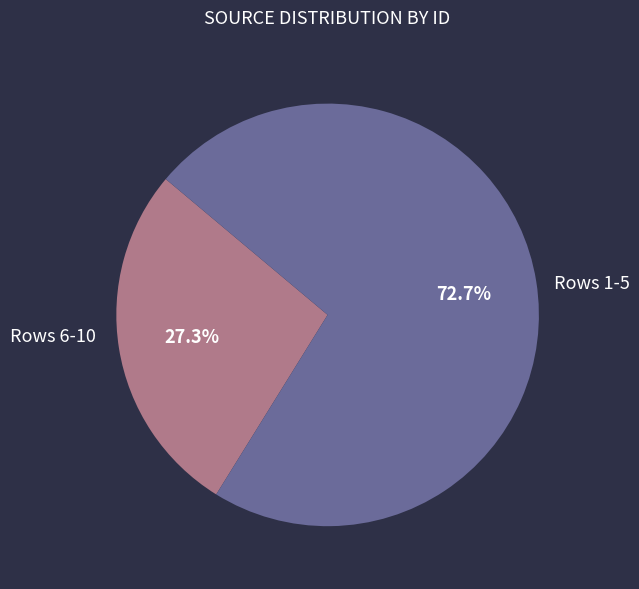

Does any single category account for the majority?

Yes